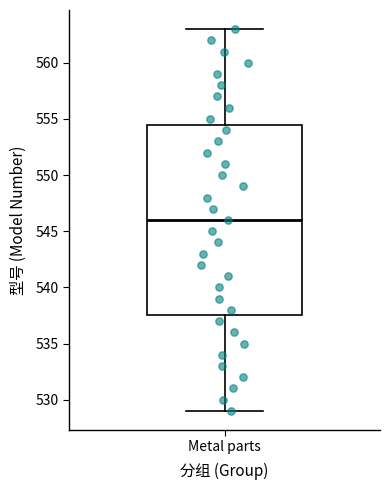

Read this box plot against the y-axis: the position of the median line, the range covered by the box, and the ends of both whiskers. The values are not printed on the chart, so give them approximately, as read against the axis.

median 546.0, box 537.5 to 554.5, whiskers 529.0 to 563.0